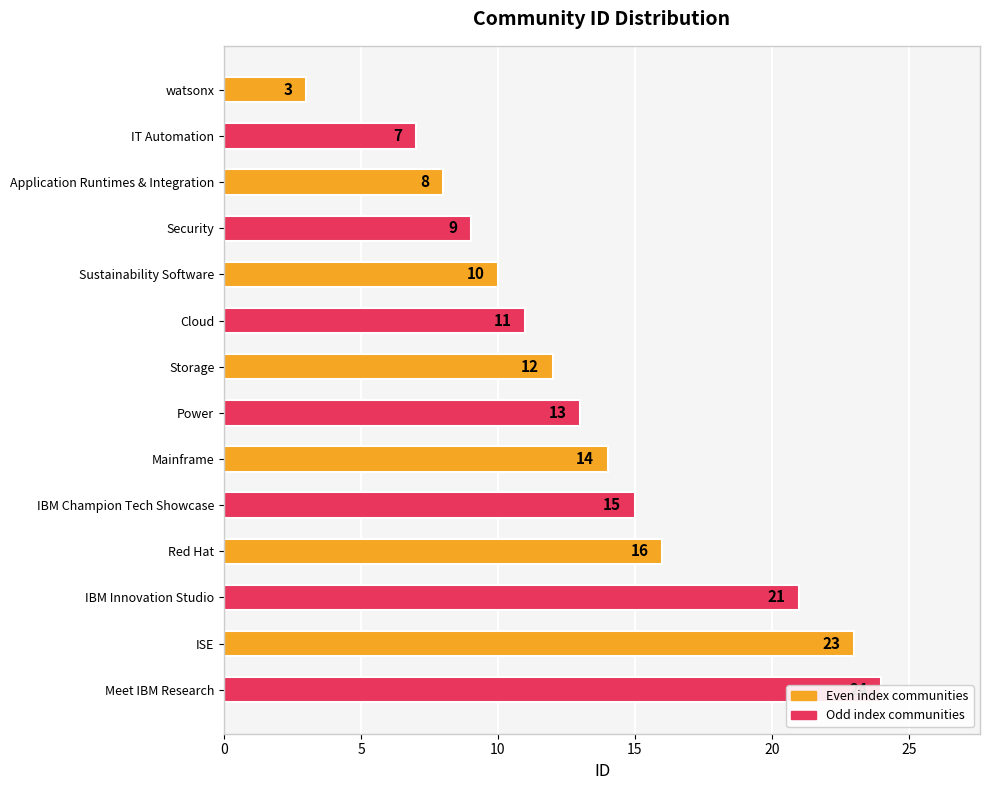

What is the greatest value displayed?

24